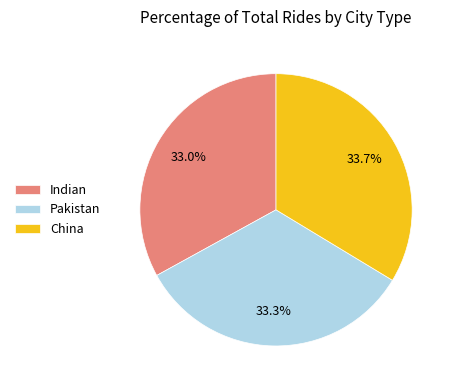

Between China and Indian, which is larger?

China